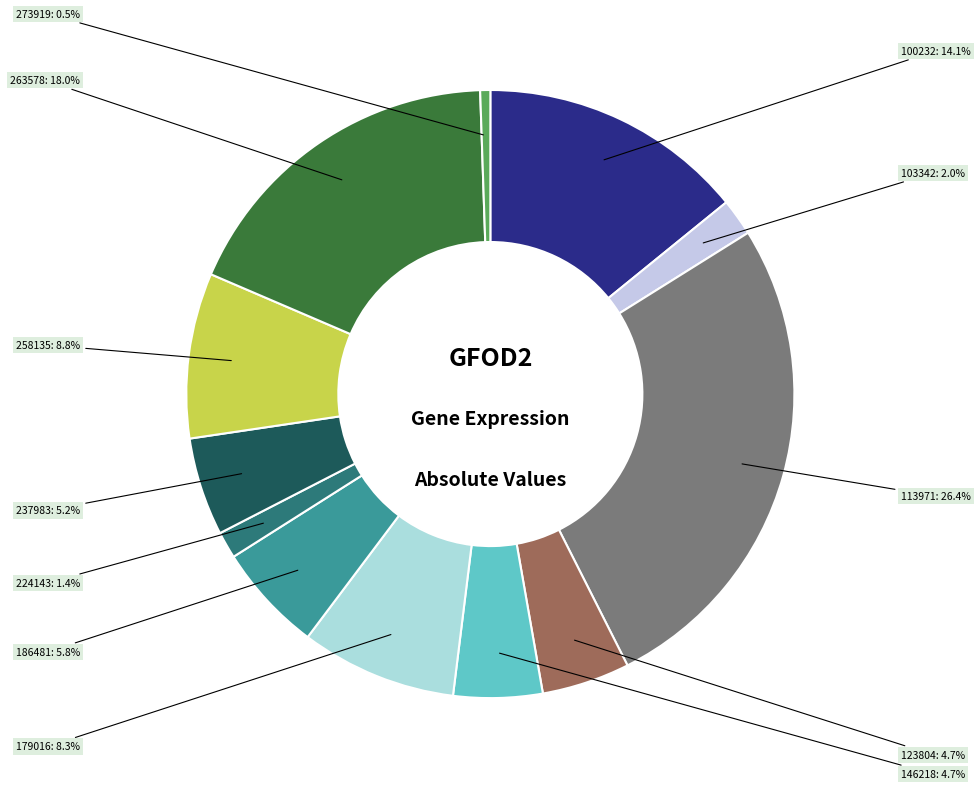

What is the smallest slice in the pie chart?

273919